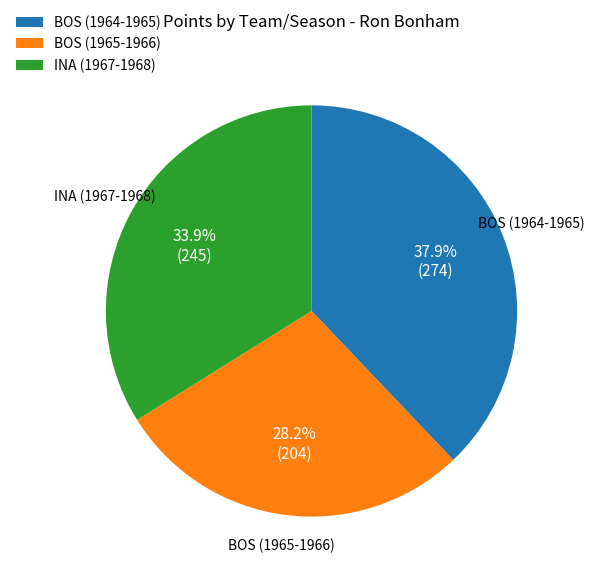

Does BOS (1965-1966) represent more than half of the total?

No